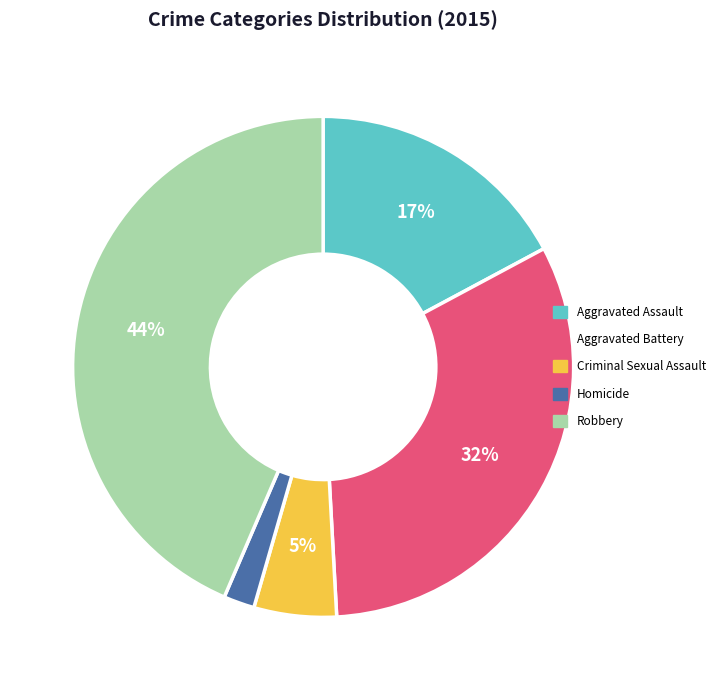

How many slices are in this pie chart?

5